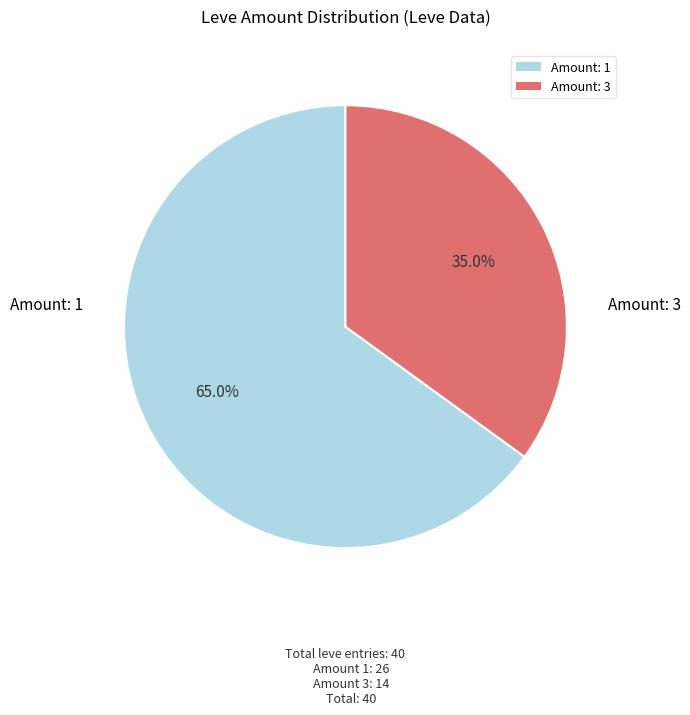

How many slices are in this pie chart?

2